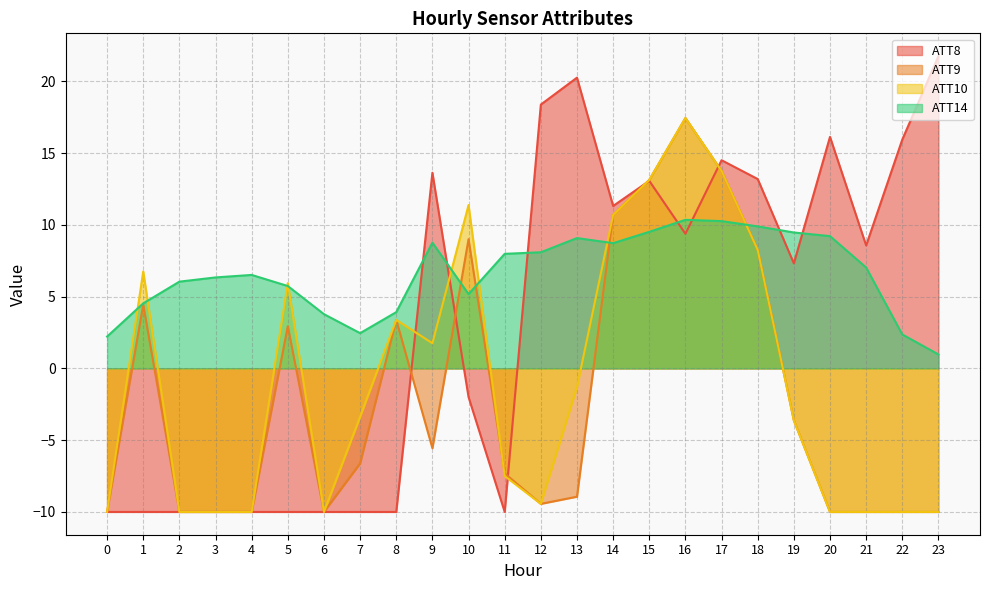

The ATT14 series shows 6.8 at 10. True or false?

False